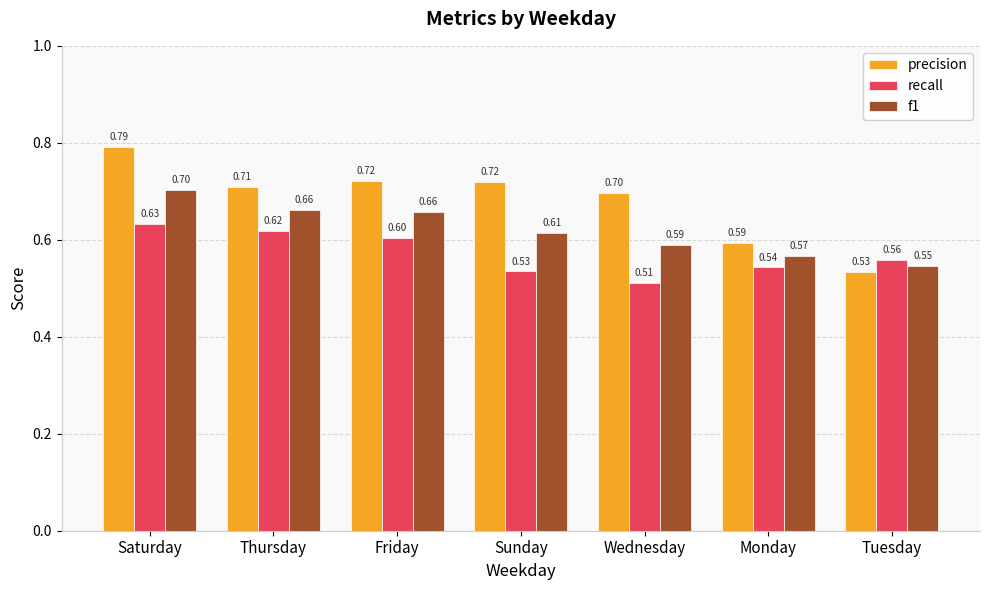

Rank the series at Monday from lowest to highest value.

recall, f1, precision